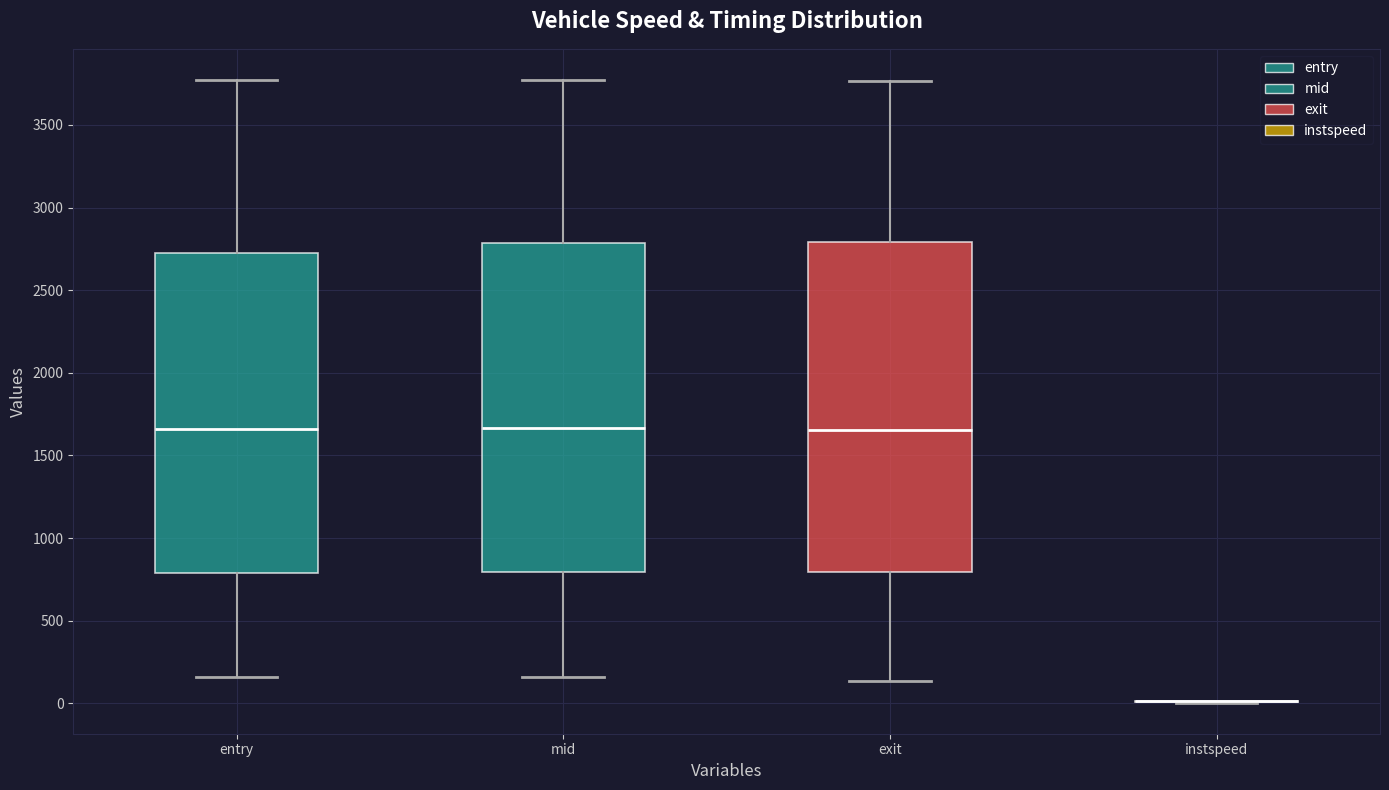

Where does the lower whisker of the box for exit end on the y-axis? The values are not printed on the chart, so give them approximately, as read against the axis.

150